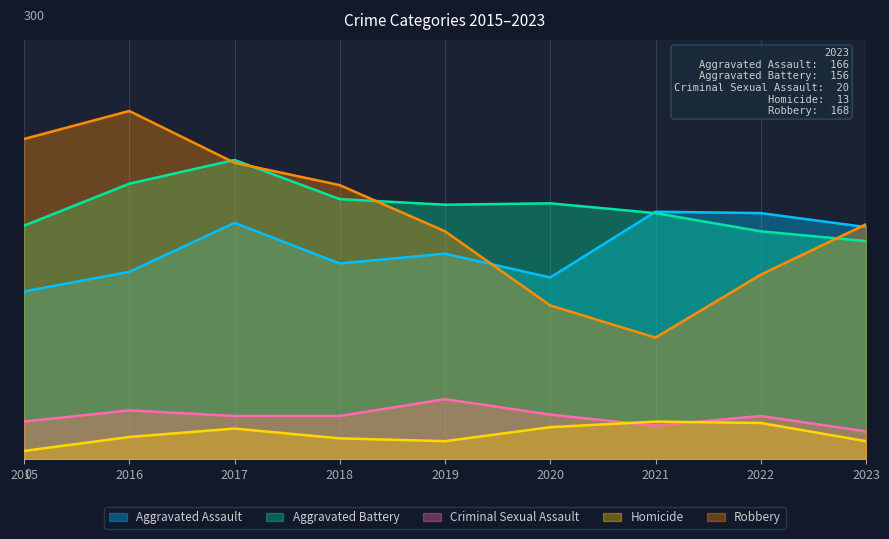

True or false: Homicide and Aggravated Battery cross at least once.

False